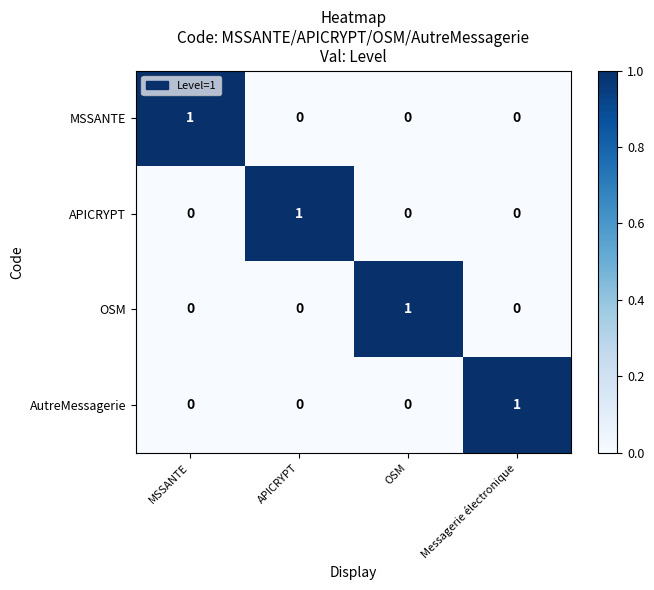

The value of APICRYPT at APICRYPT is 1. True or false?

True